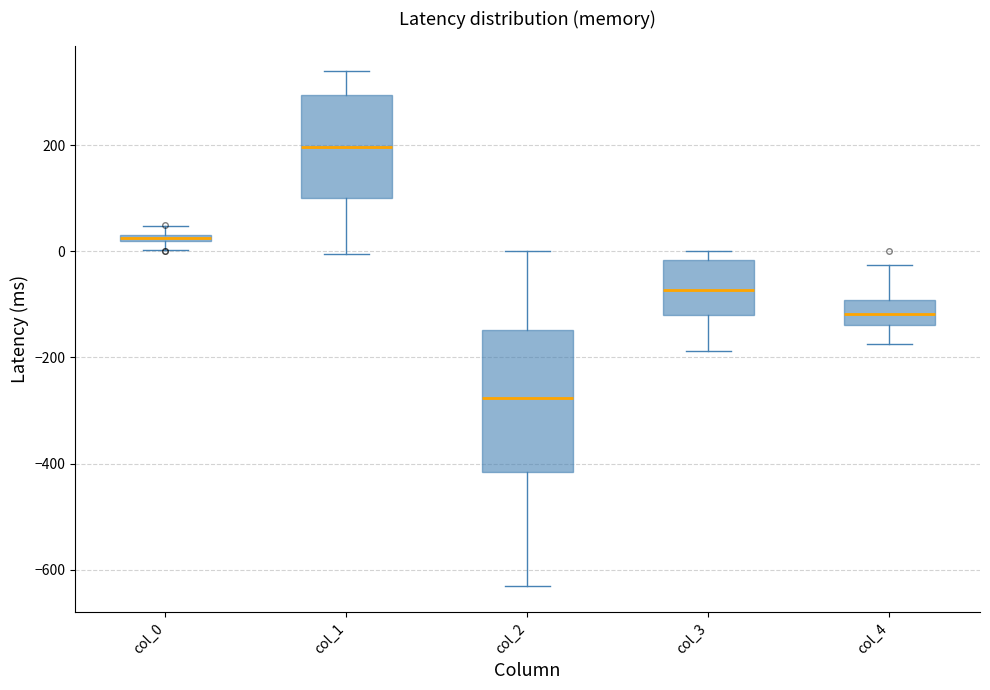

Which box's median line is the highest?

col_1